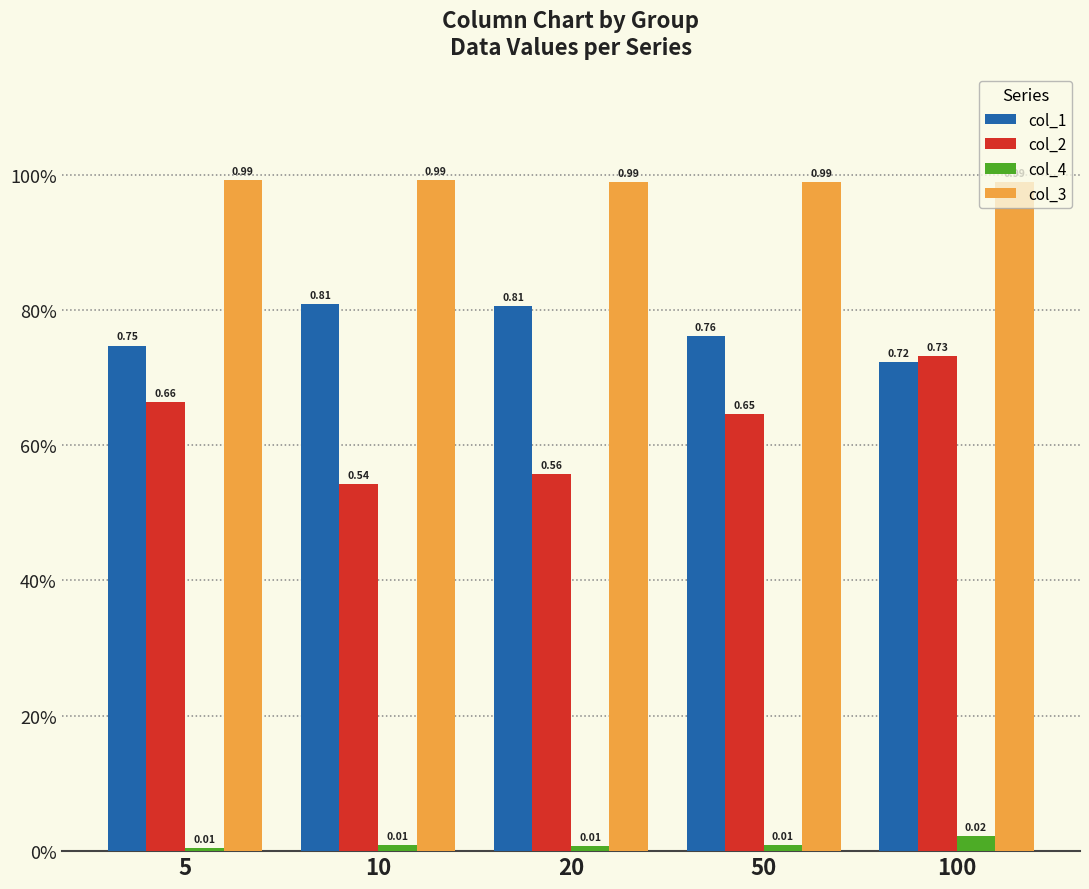

What is the total value across all series at 10?

2.4